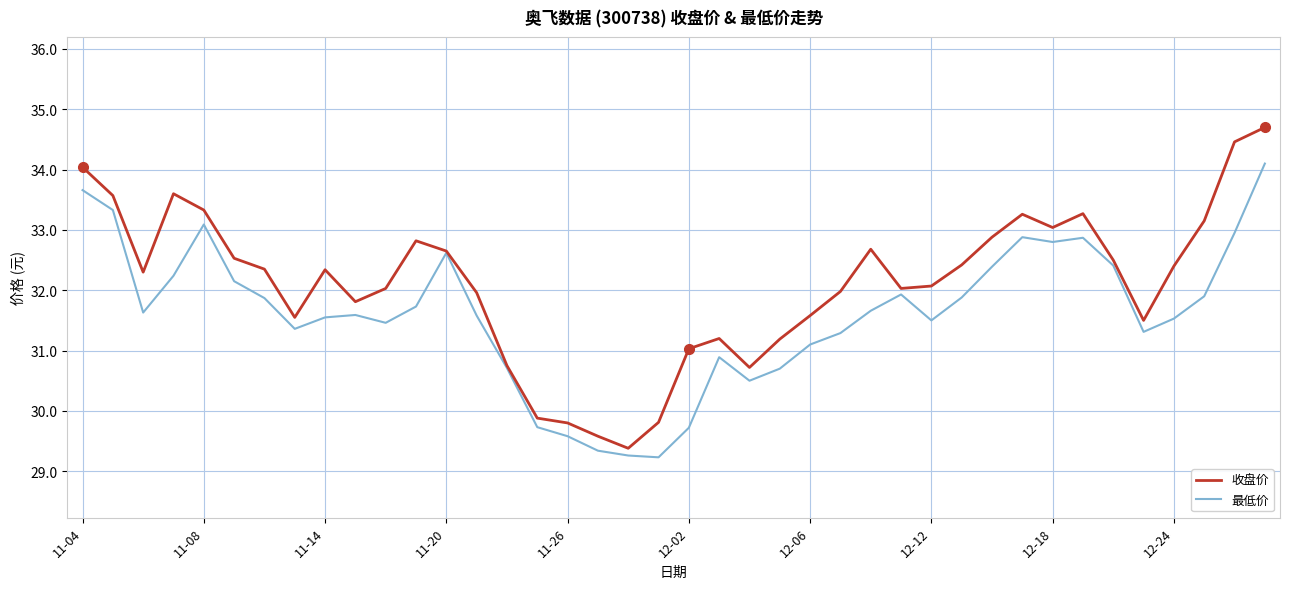

Which series has the largest total across all categories?

收盘价